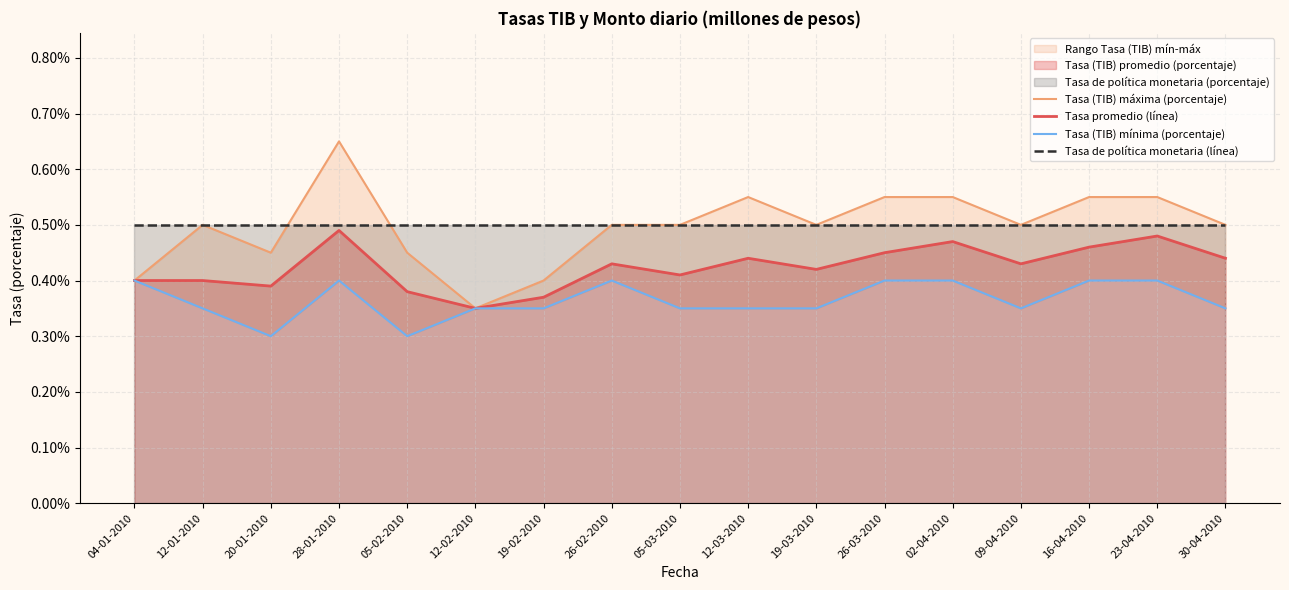

What is the highest value of the Tasa de política monetaria (línea) series?

0.5